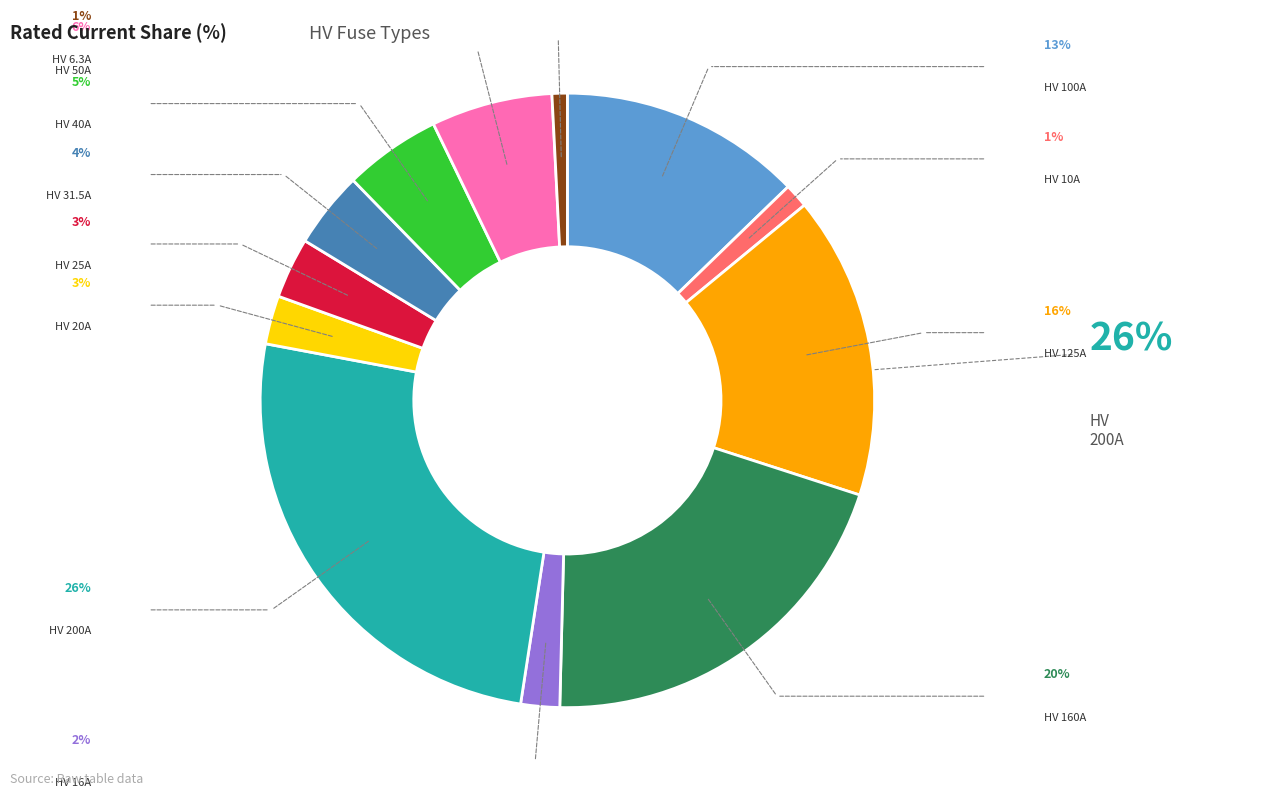

Does any single category account for the majority?

No